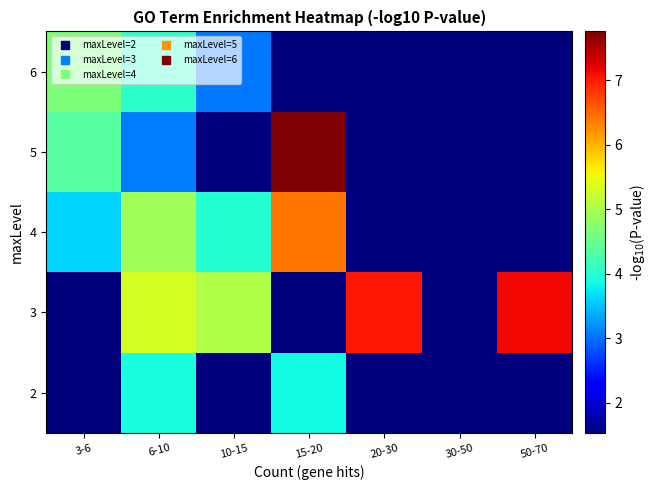

List the series in order of their overall mean, lowest first.

2, 6, 5, 4, 3